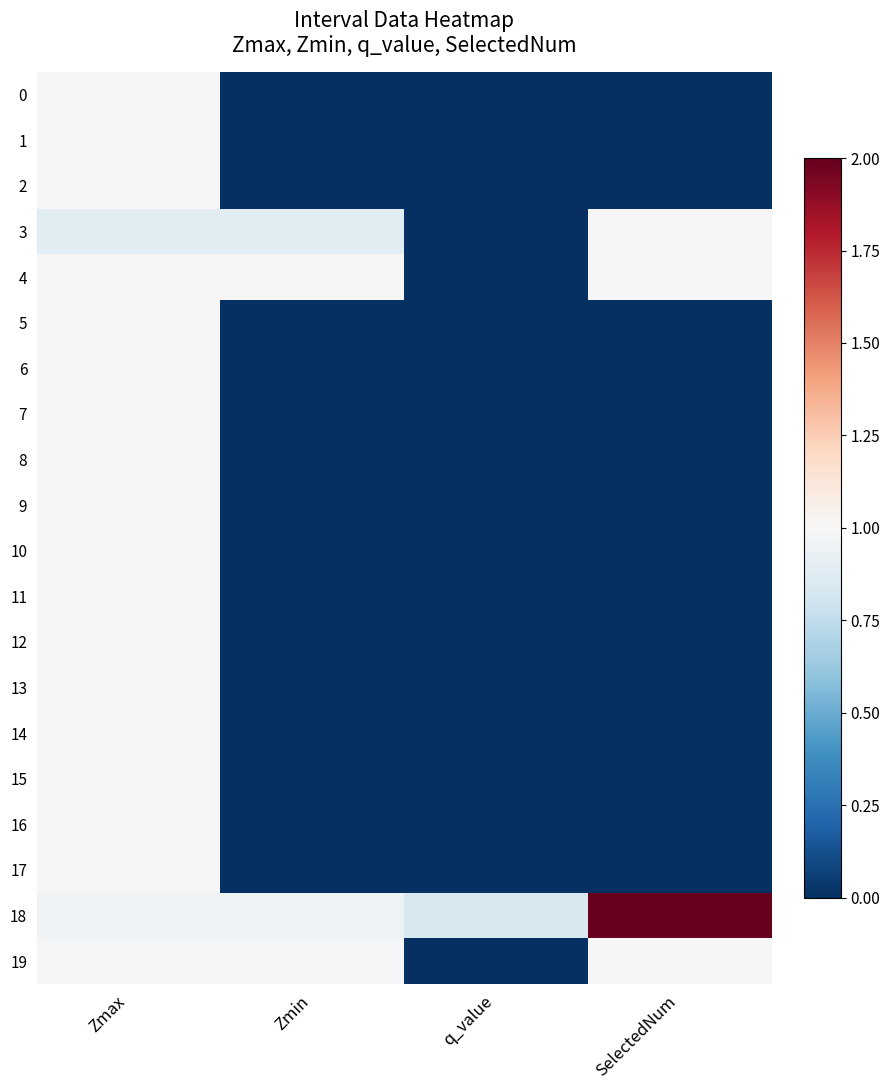

Which series has the widest spread of values?

18